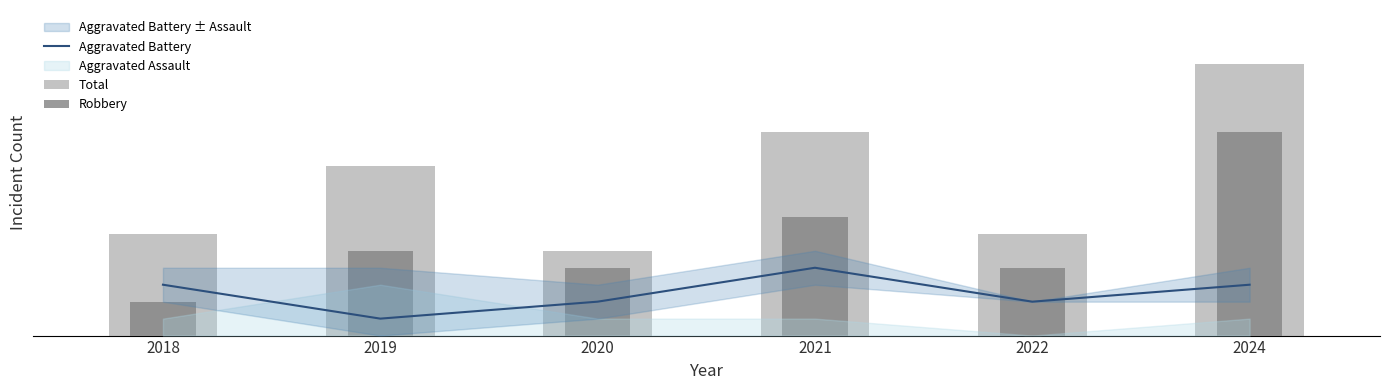

What is the value of the Aggravated Battery bar at the 3rd from the left?

2